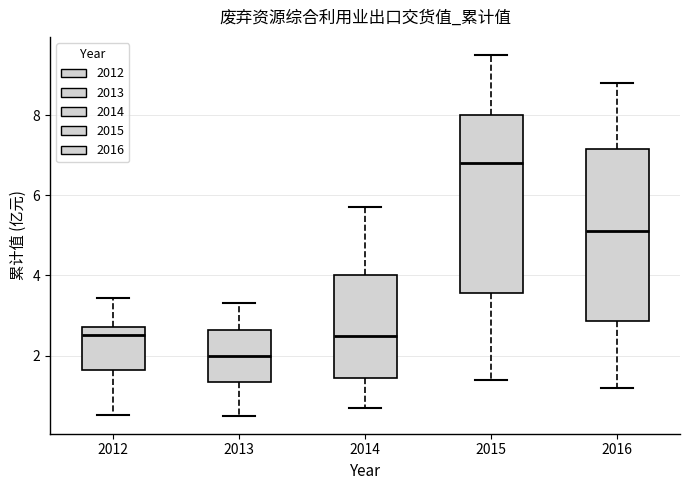

Reading left to right, transcribe this box plot: for each box, give where its median line is, the range the box spans, and where its two whiskers end, as read against the y-axis. The values are not printed on the chart, so give them approximately, as read against the axis.

2012: median 2.6, box 1.6 to 2.8, whiskers 0.6 to 3.4
2013: median 2.0, box 1.4 to 2.6, whiskers 0.6 to 3.4
2014: median 2.6, box 1.4 to 4.0, whiskers 0.8 to 5.8
2015: median 6.8, box 3.6 to 8.0, whiskers 1.4 to 9.6
2016: median 5.2, box 2.8 to 7.2, whiskers 1.2 to 8.8